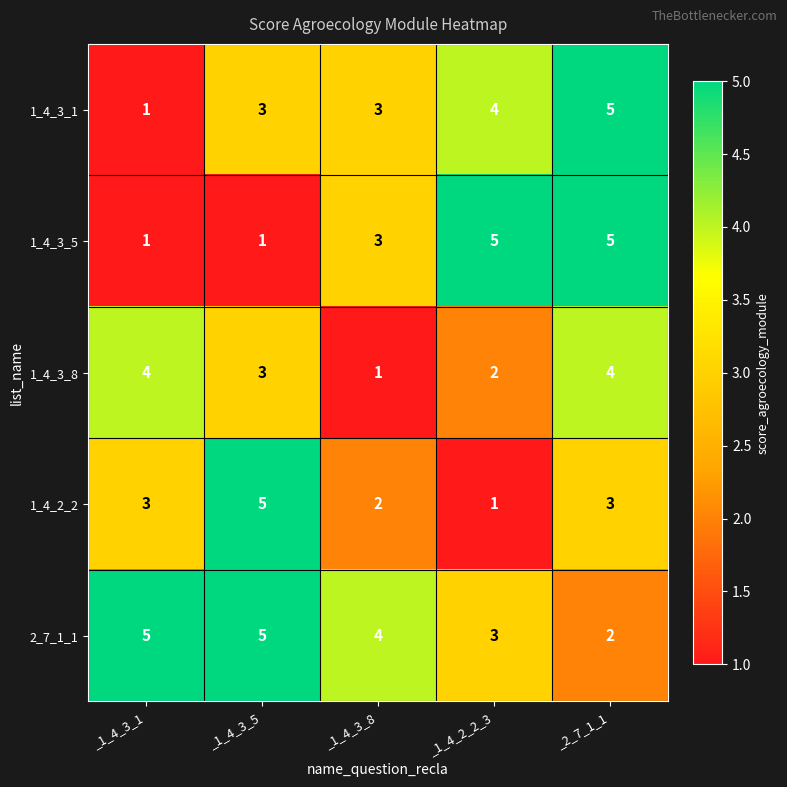

Count the 1_4_3_5 values in the range 1 to 5.

5